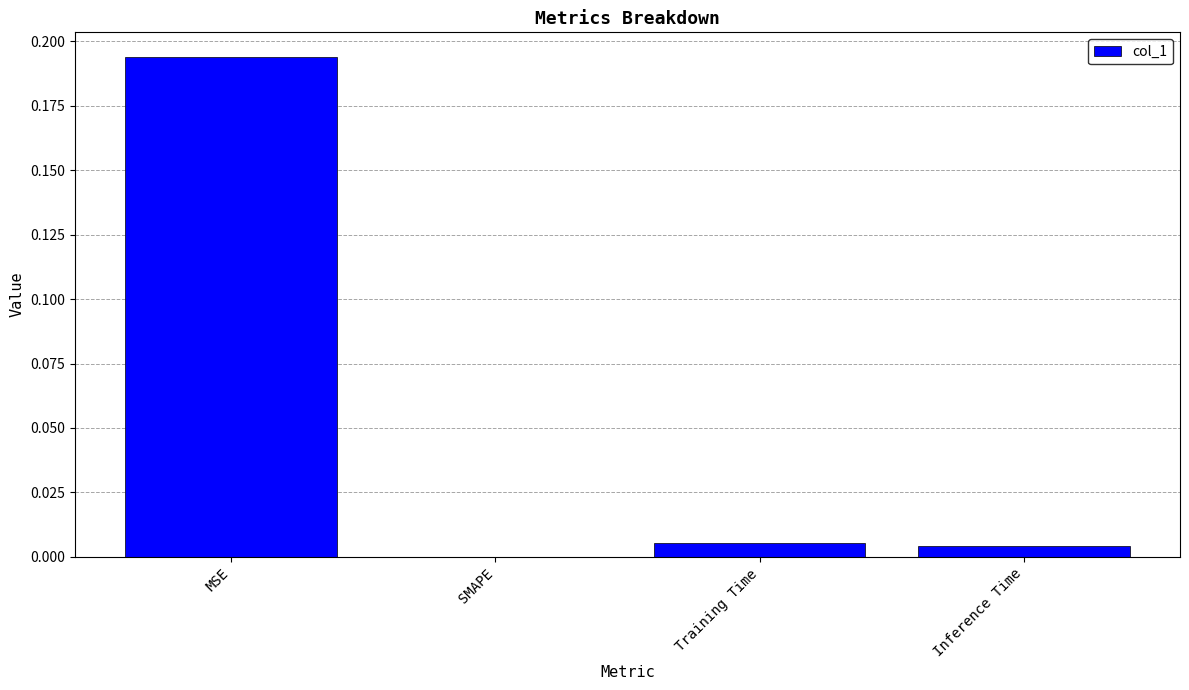

The chart shows a value of 0.0 at Training Time. True or false?

True